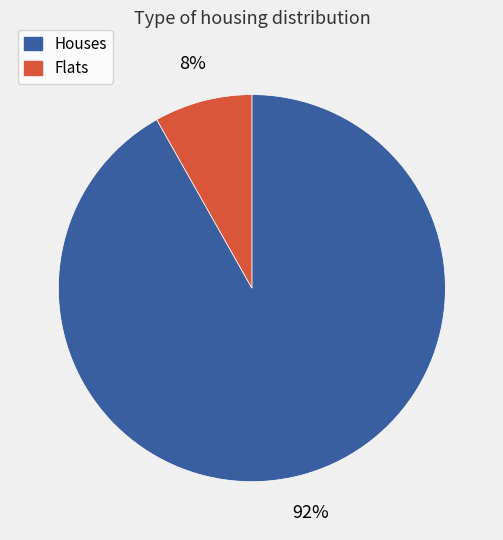

To the nearest percent, what is the average slice percentage?

50%